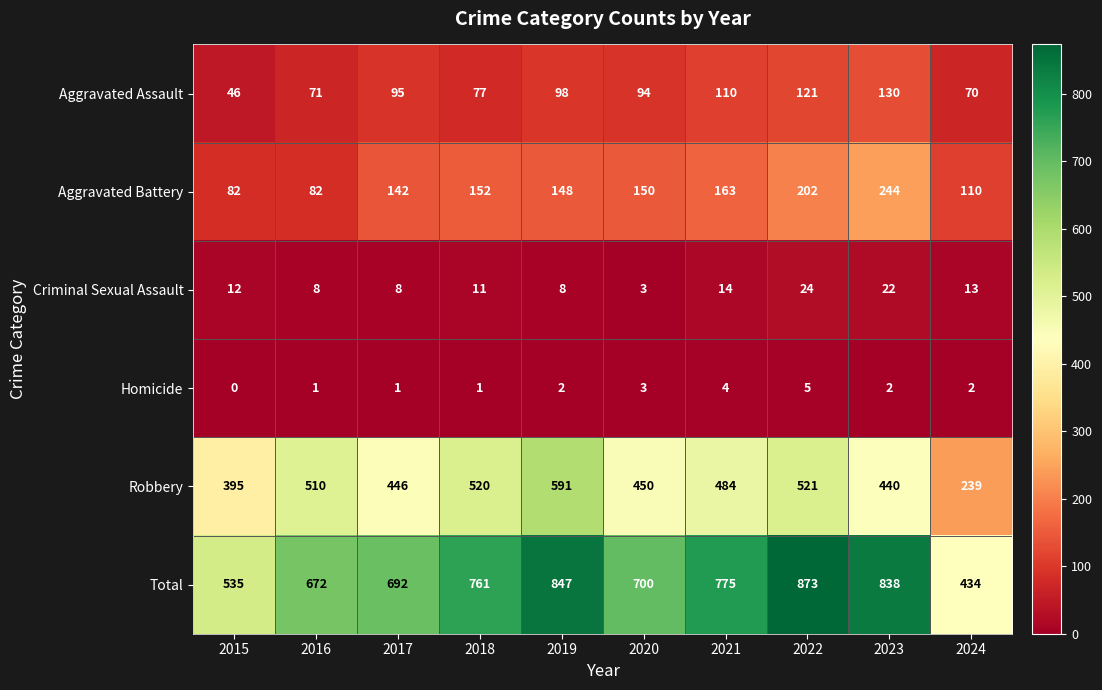

What is the maximum value for Robbery?

591